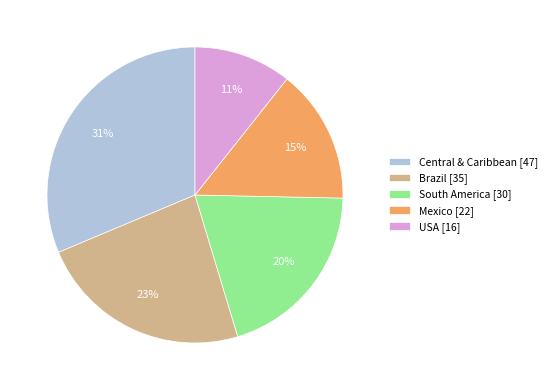

Between South America and USA, which is larger?

South America